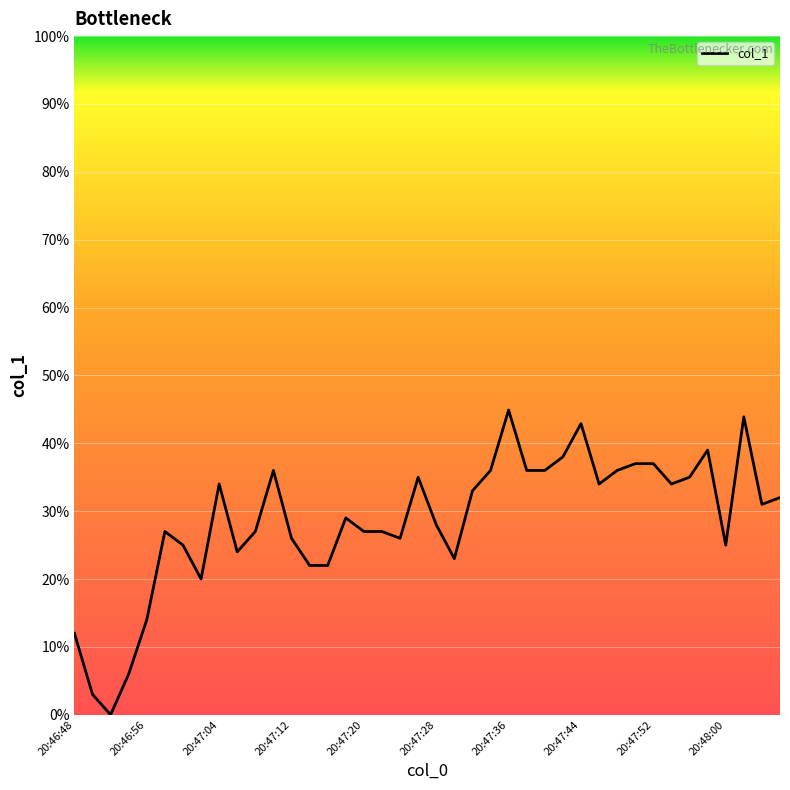

What is the difference between the maximum and minimum values?

44.9